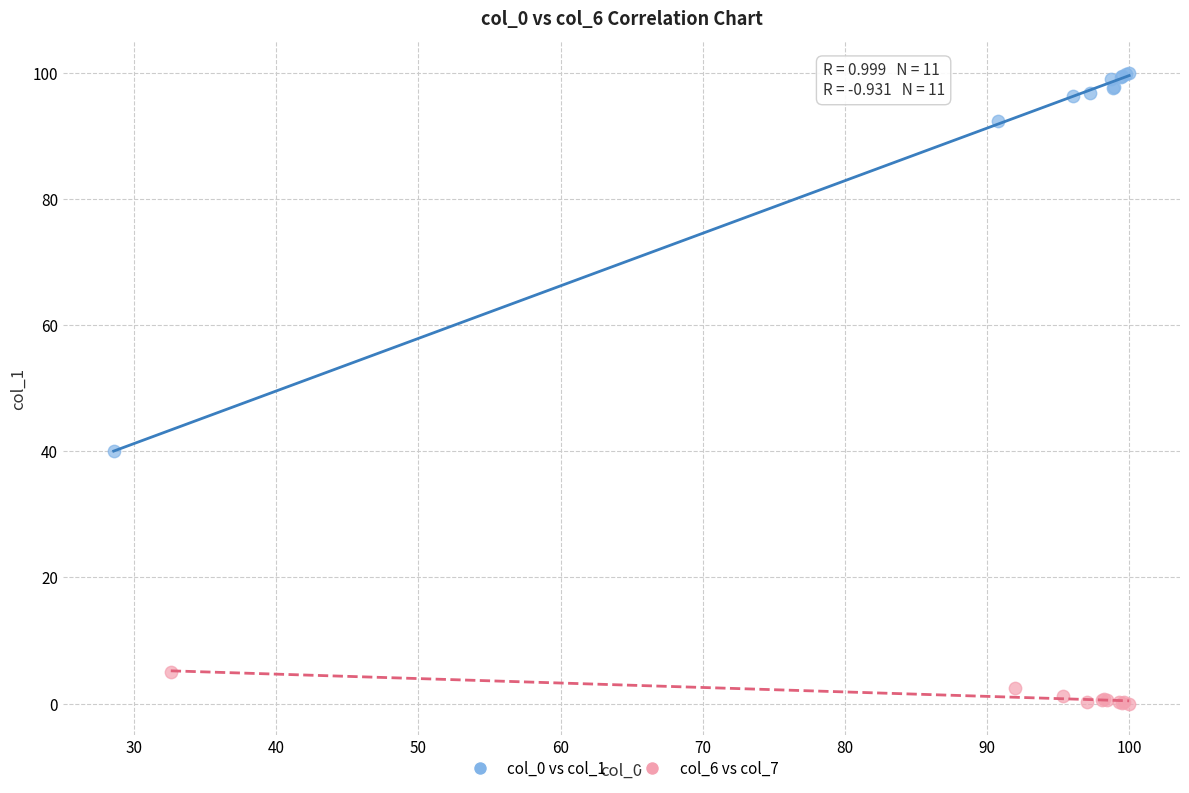

Which series reaches the minimum Y coordinate?

col_6 vs col_7